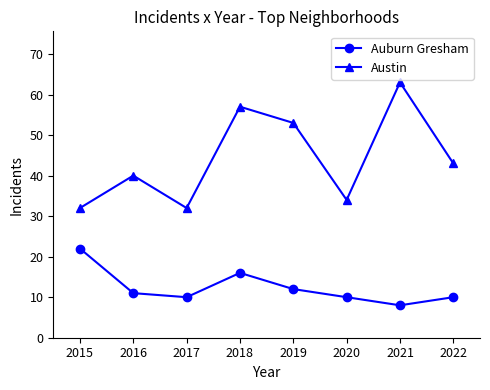

Which series has the largest total across all categories?

Austin